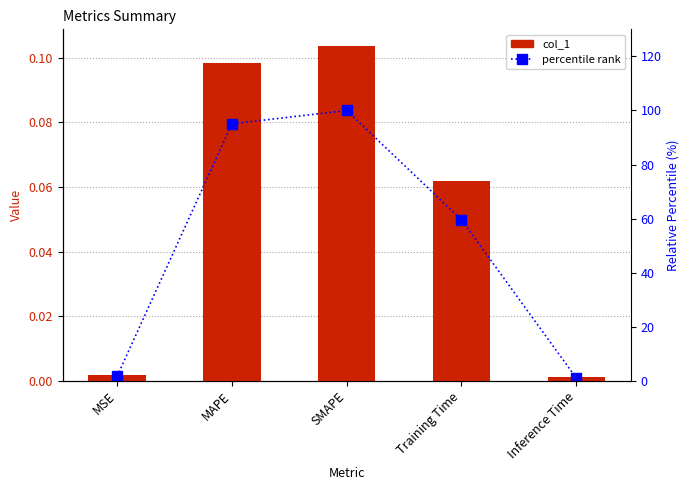

How many groups of bars are there?

5